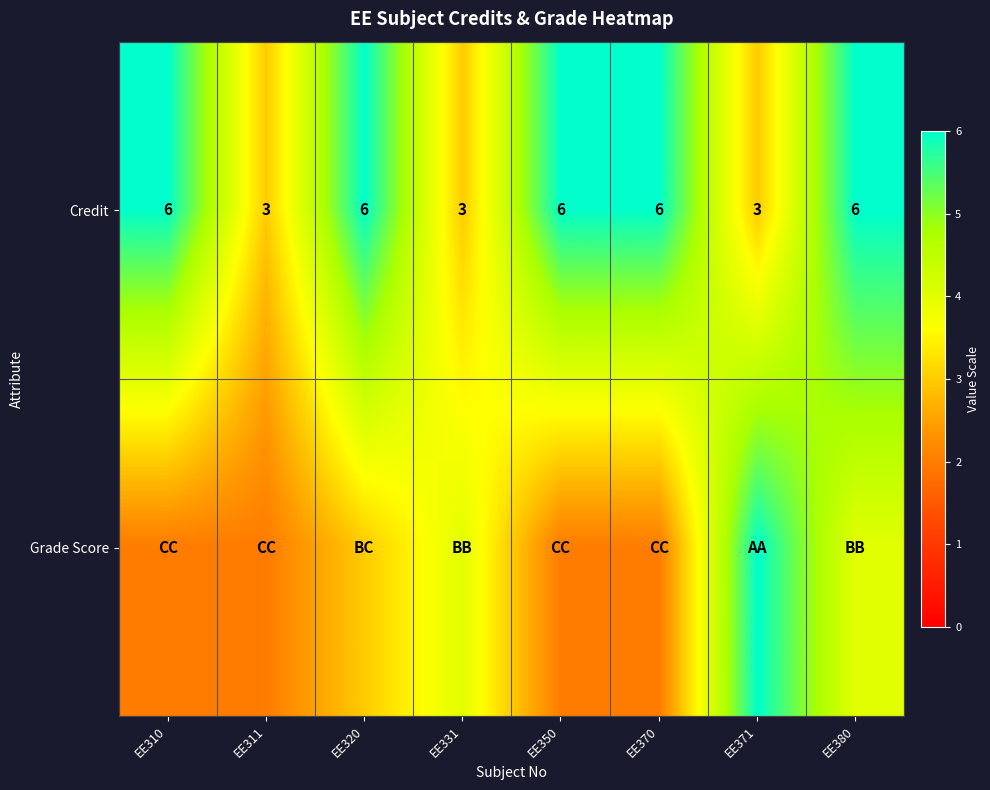

Is it true that Credit equals 3 at EE370?

False